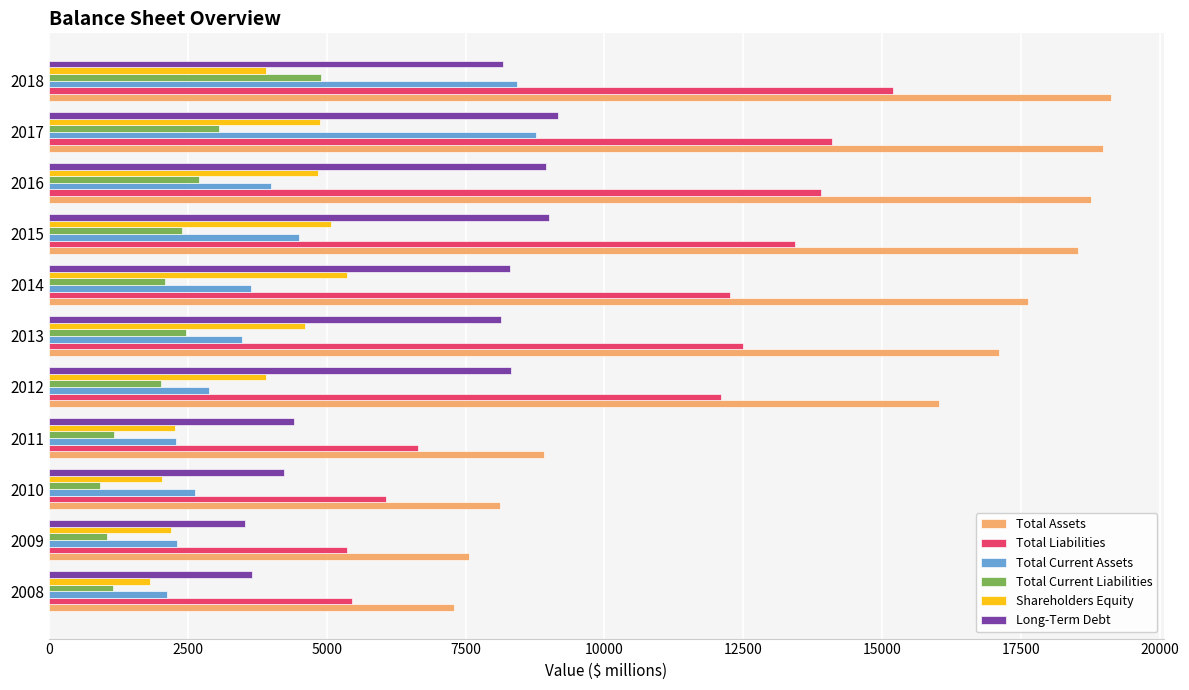

What is the average value of the Total Assets series?

14359